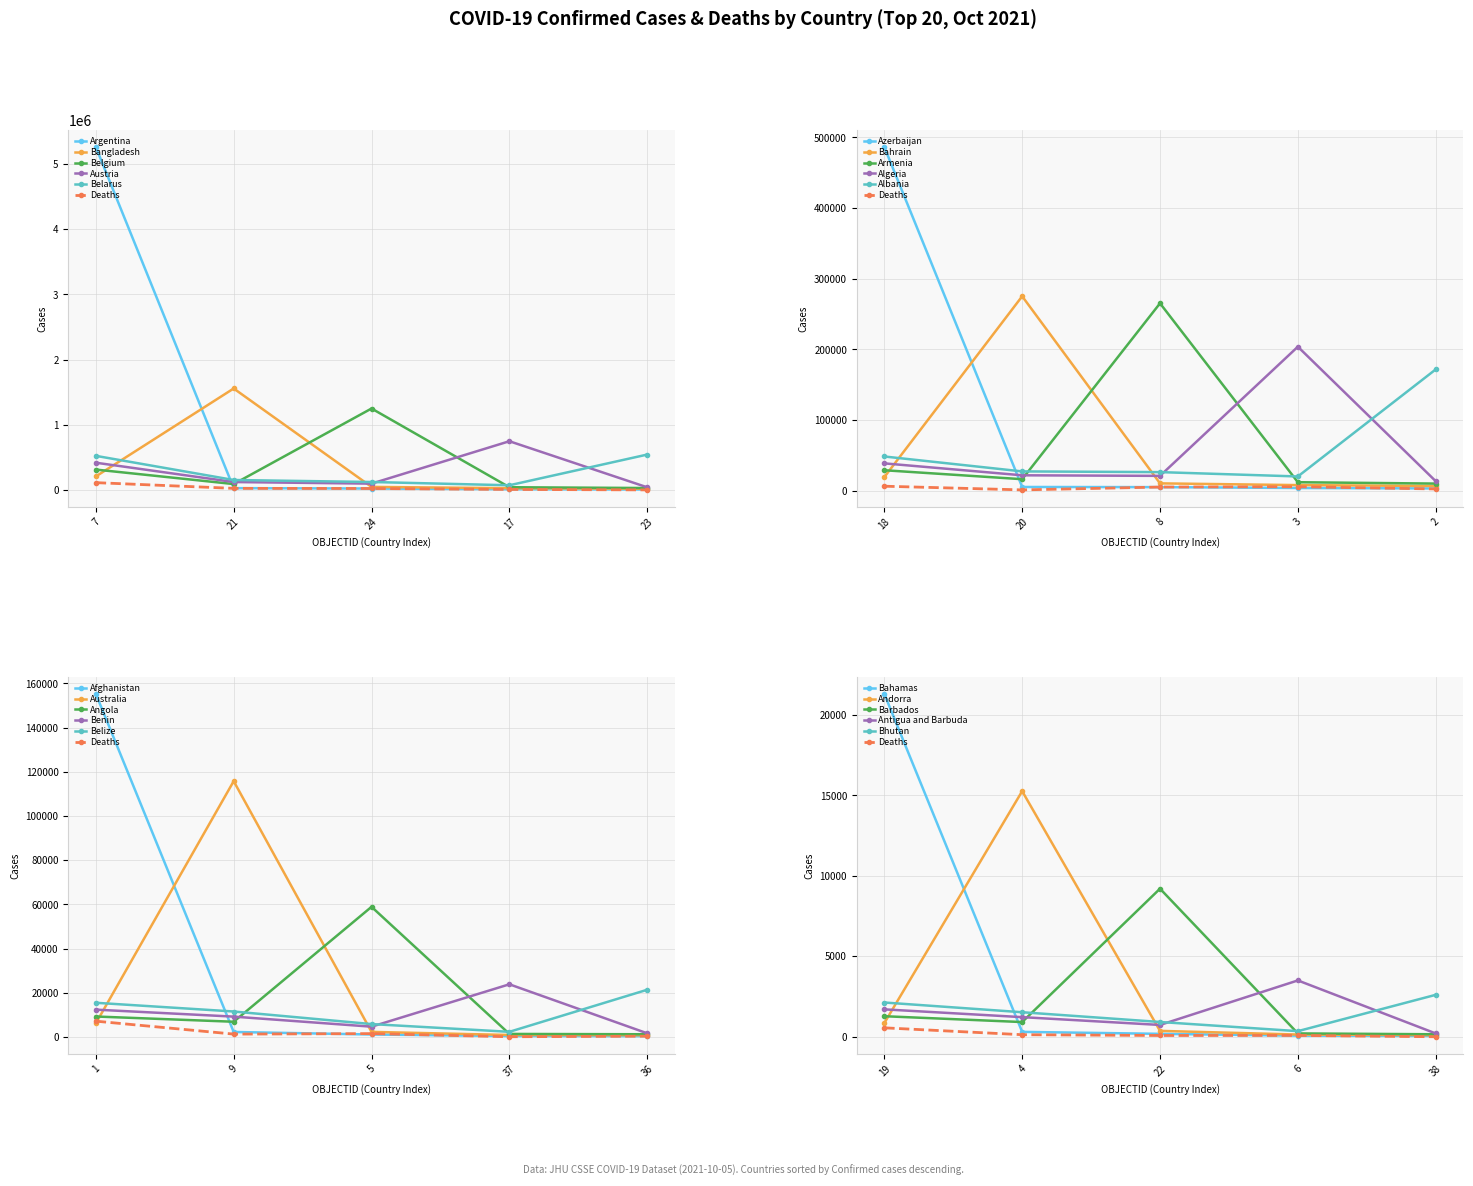

Does the chart display data point markers on the line(s)?

Yes